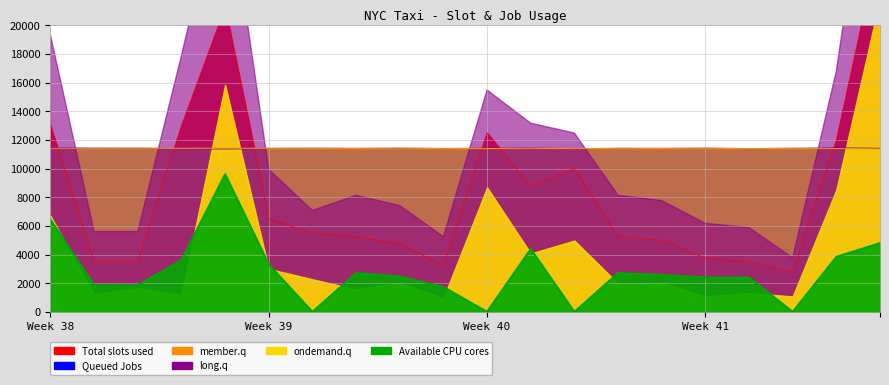

True or false: member.q (col_11) has more than 2 points higher than both neighbors.

True